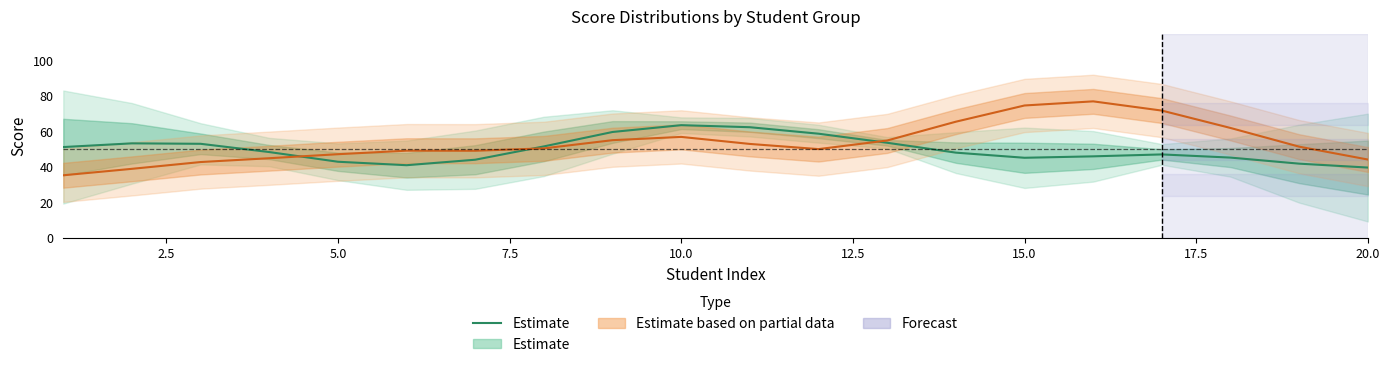

Is it true that the value at 15.0 is 10.0?

False